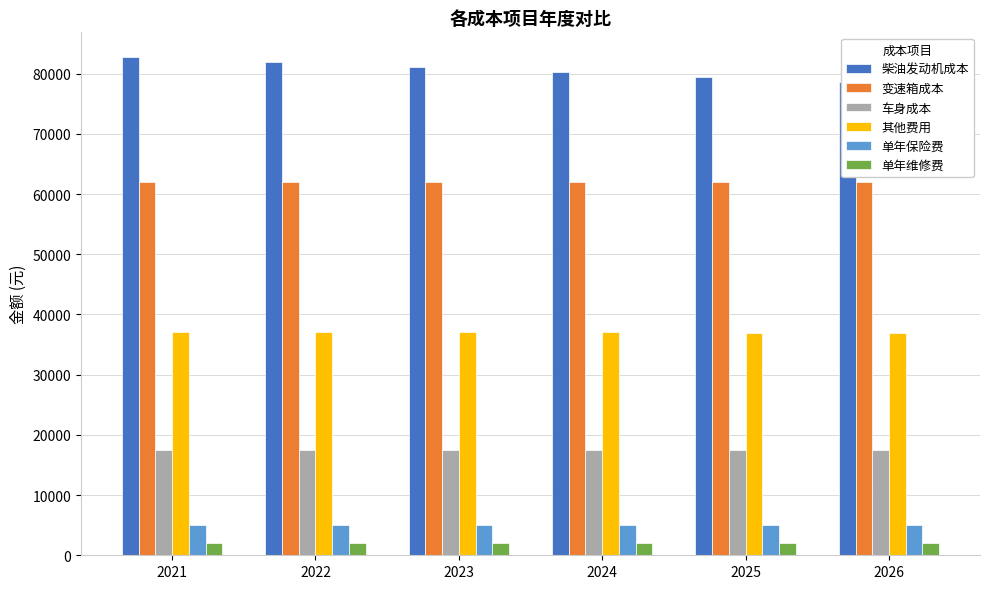

What is the sum of all 柴油发动机成本 values?

484103.0